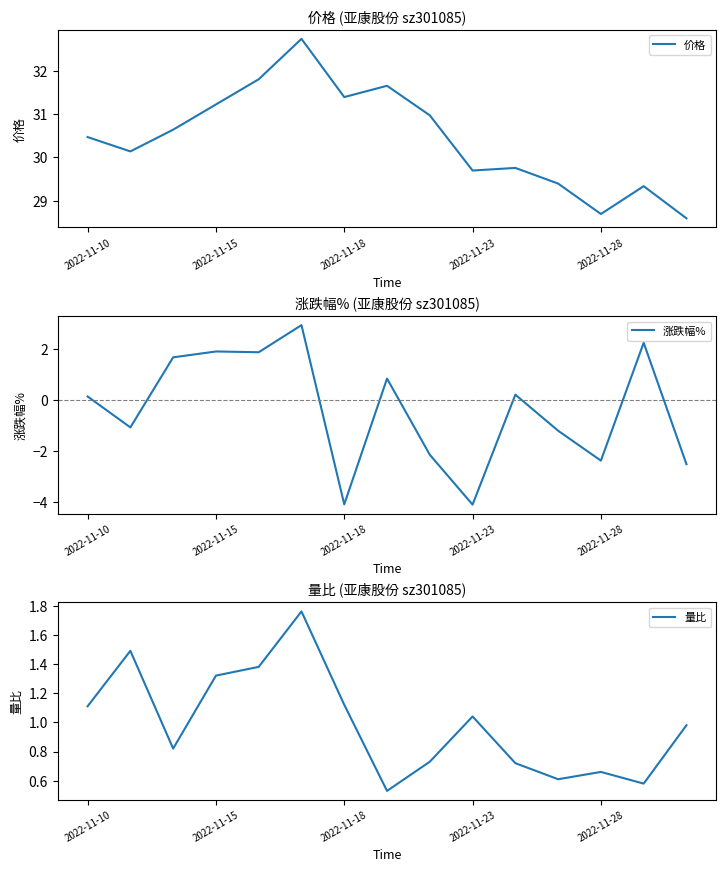

Is it true that 量比 equals 1.9 at 2022-11-10?

False